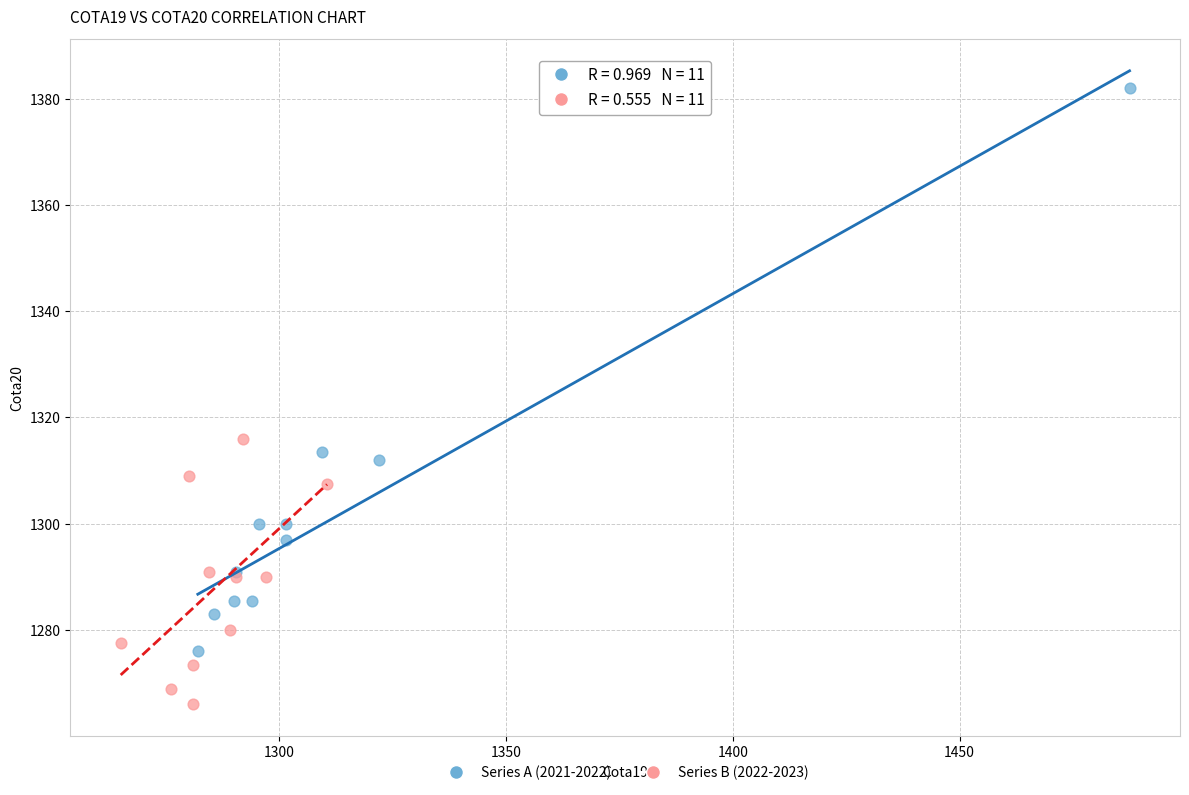

Which series reaches the maximum Y coordinate?

Series A (2021-2022)